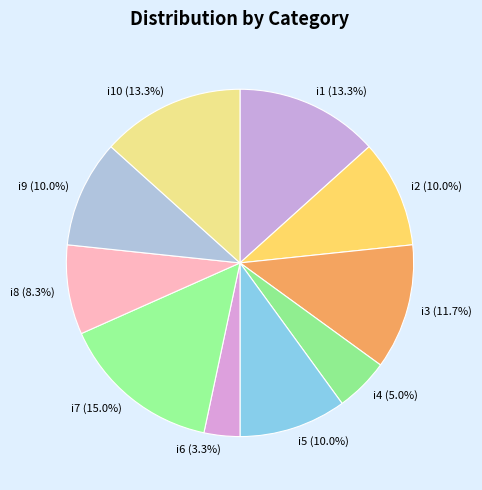

Approximately how many times larger is the value at i5 (10.0%) compared to i6 (3.3%)?

3.0